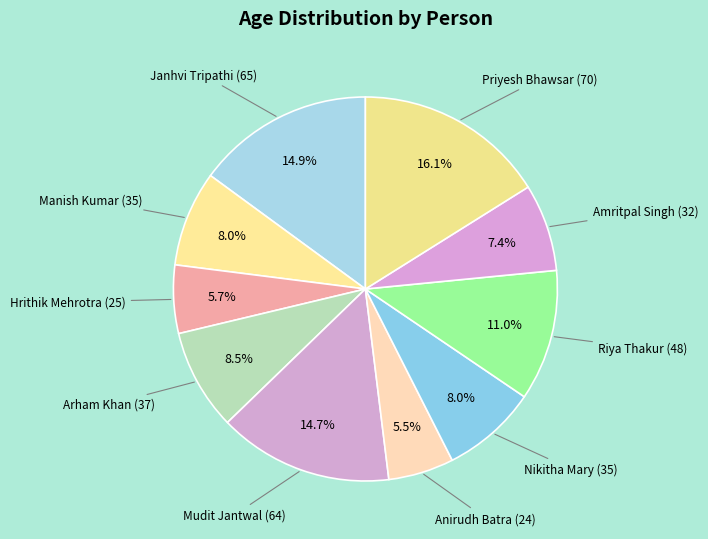

Which category has the biggest portion of the pie?

Priyesh Bhawsar